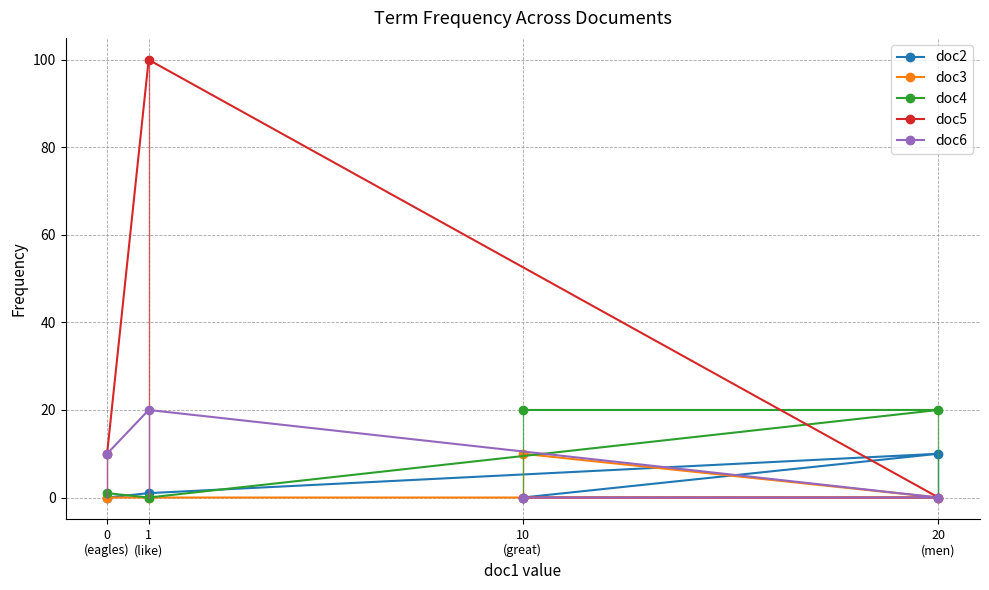

Between 20
(men) and 1
(like), which series saw the biggest shift?

doc5